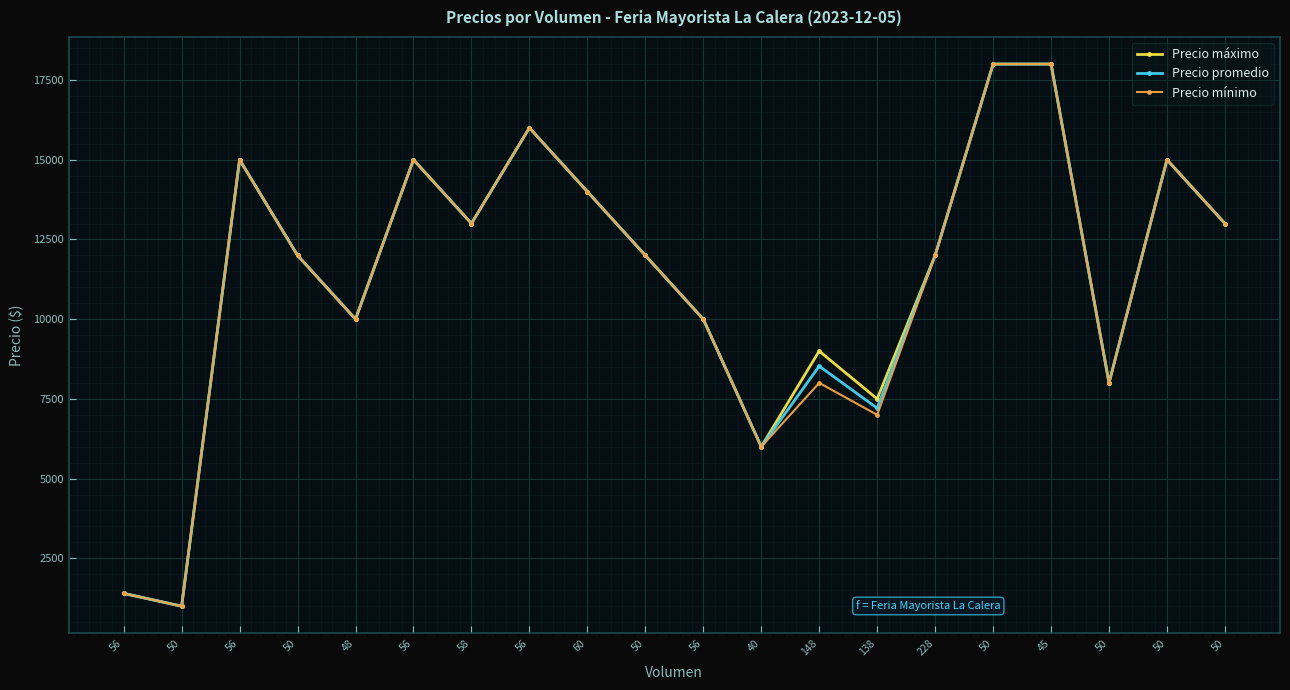

What is the highest value of the Precio promedio series?

18000